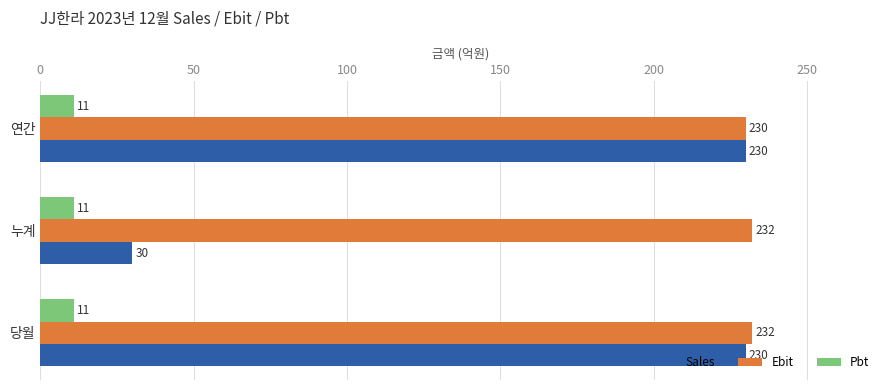

The value of Sales at 연간 is 115. True or false?

False